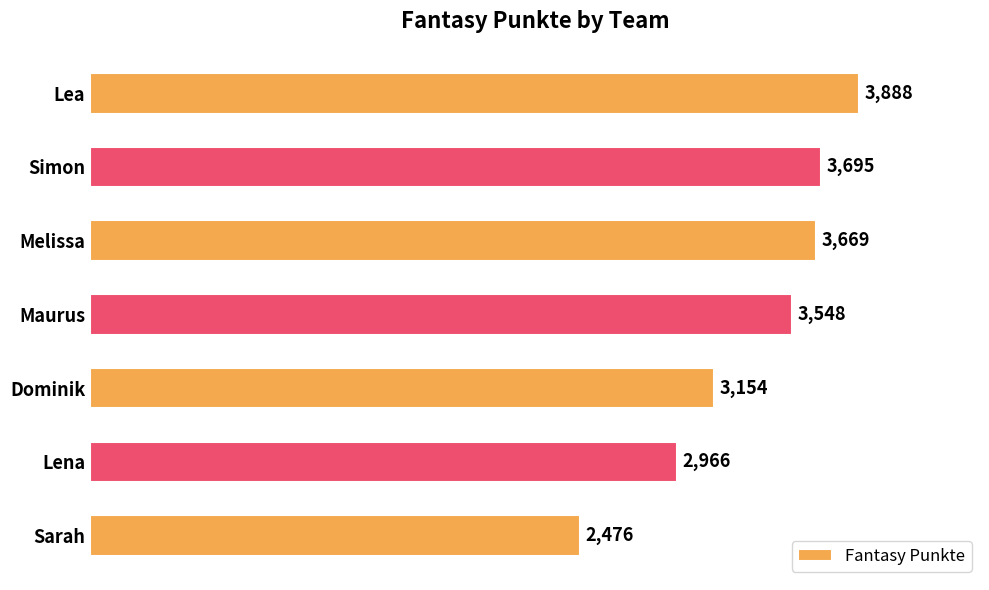

Is it true that the value at Sarah is 3783?

False